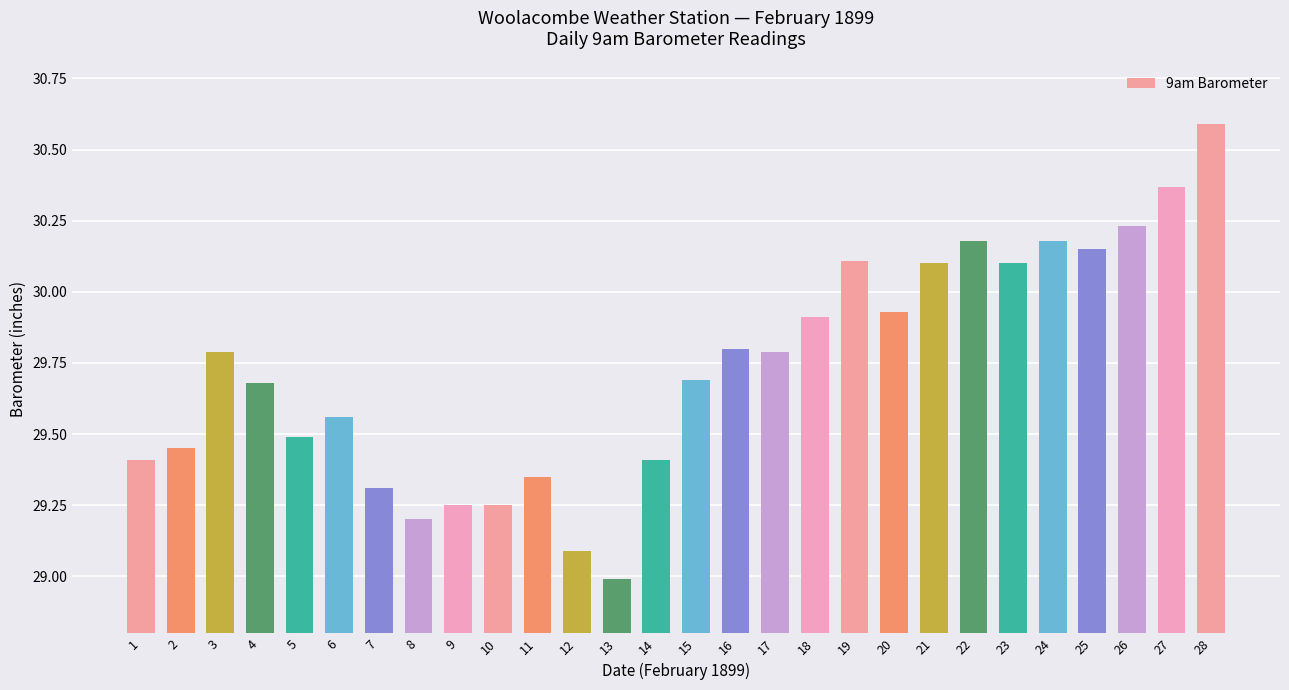

How many data points are above 29?

27